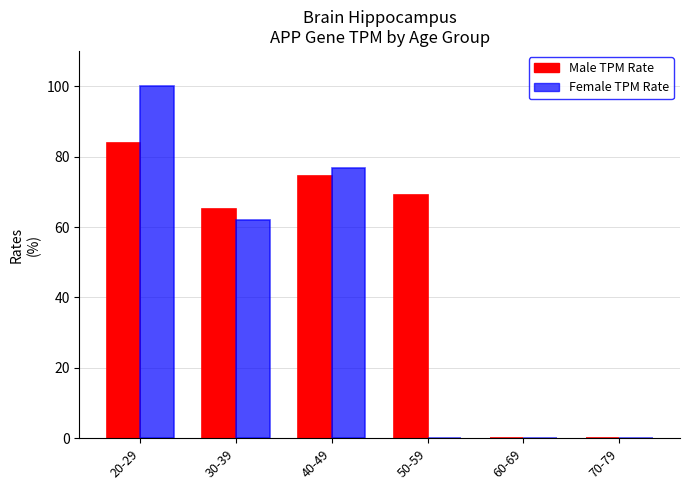

Does the chart contain stacked bars?

No